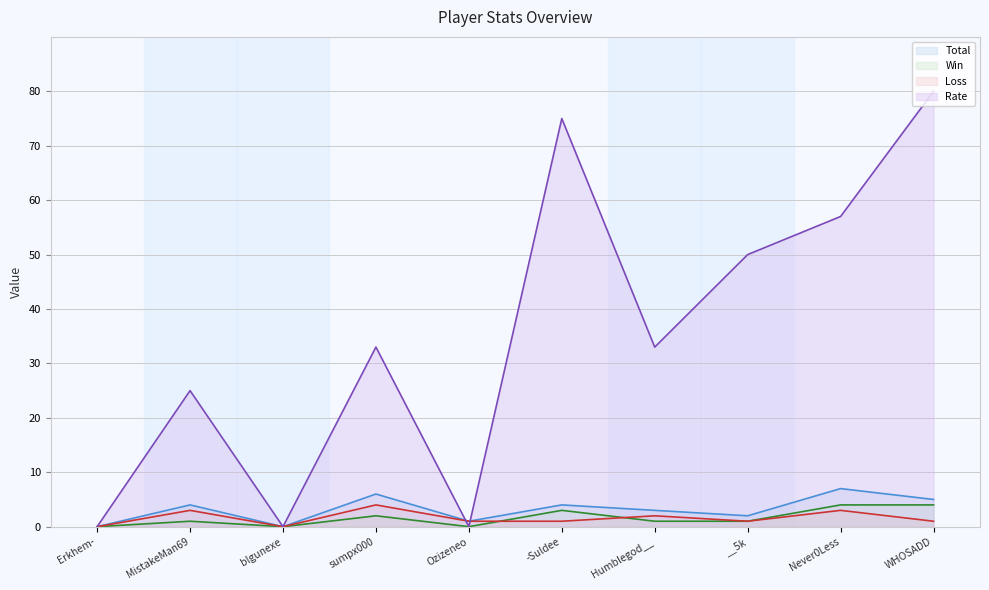

What is the label of the 5th point from the right?

-Suldee